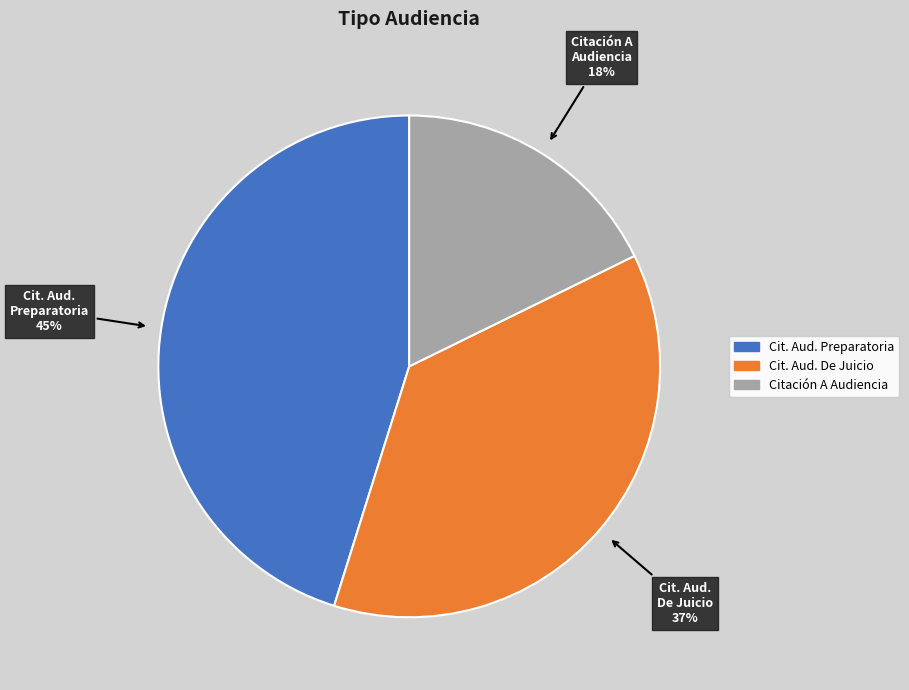

To the nearest percent, what is the difference between the largest and smallest slice percentages?

27%